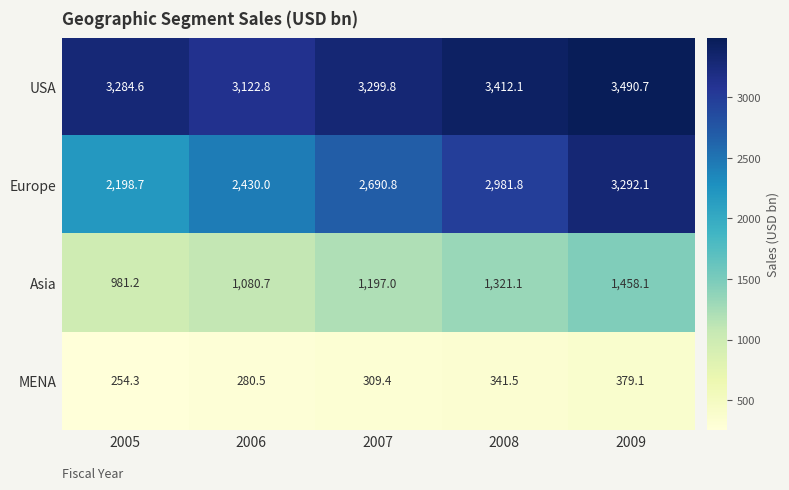

List the labels in order of Europe value, largest first.

2009, 2008, 2007, 2006, 2005